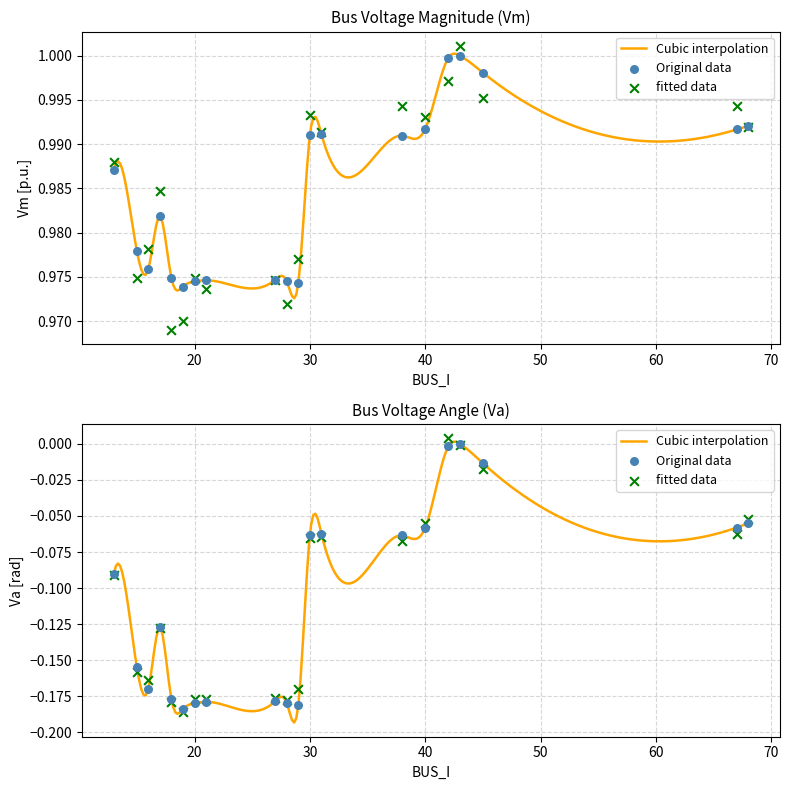

Which series reaches the maximum Y coordinate?

Vm